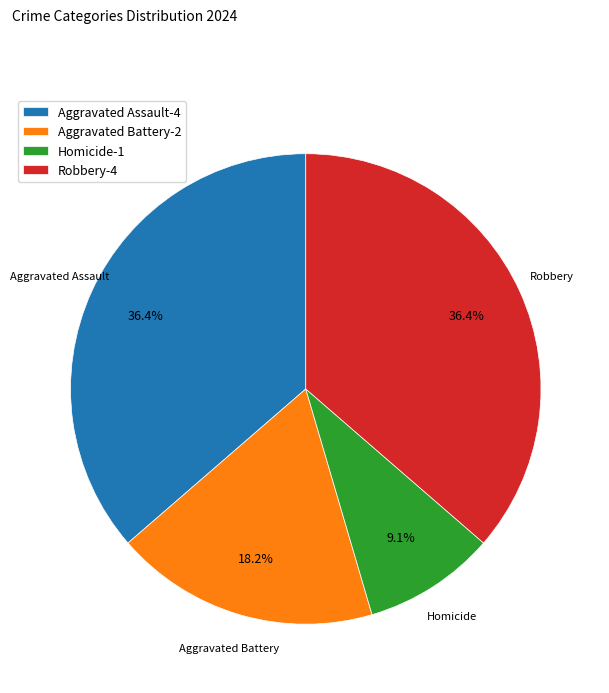

How many segments does this pie chart have?

4